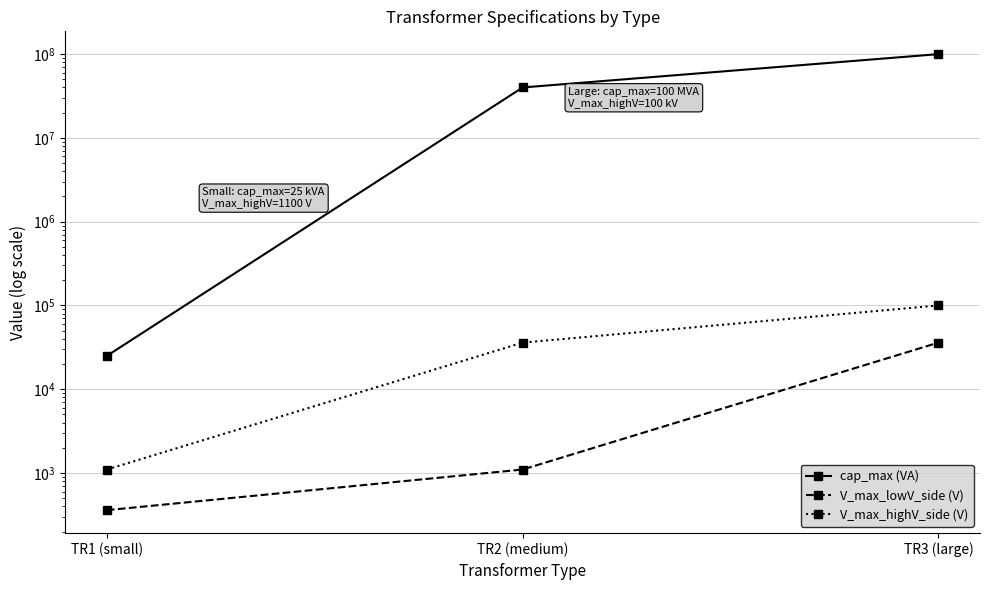

What position from the left is TR3 (large)?

3